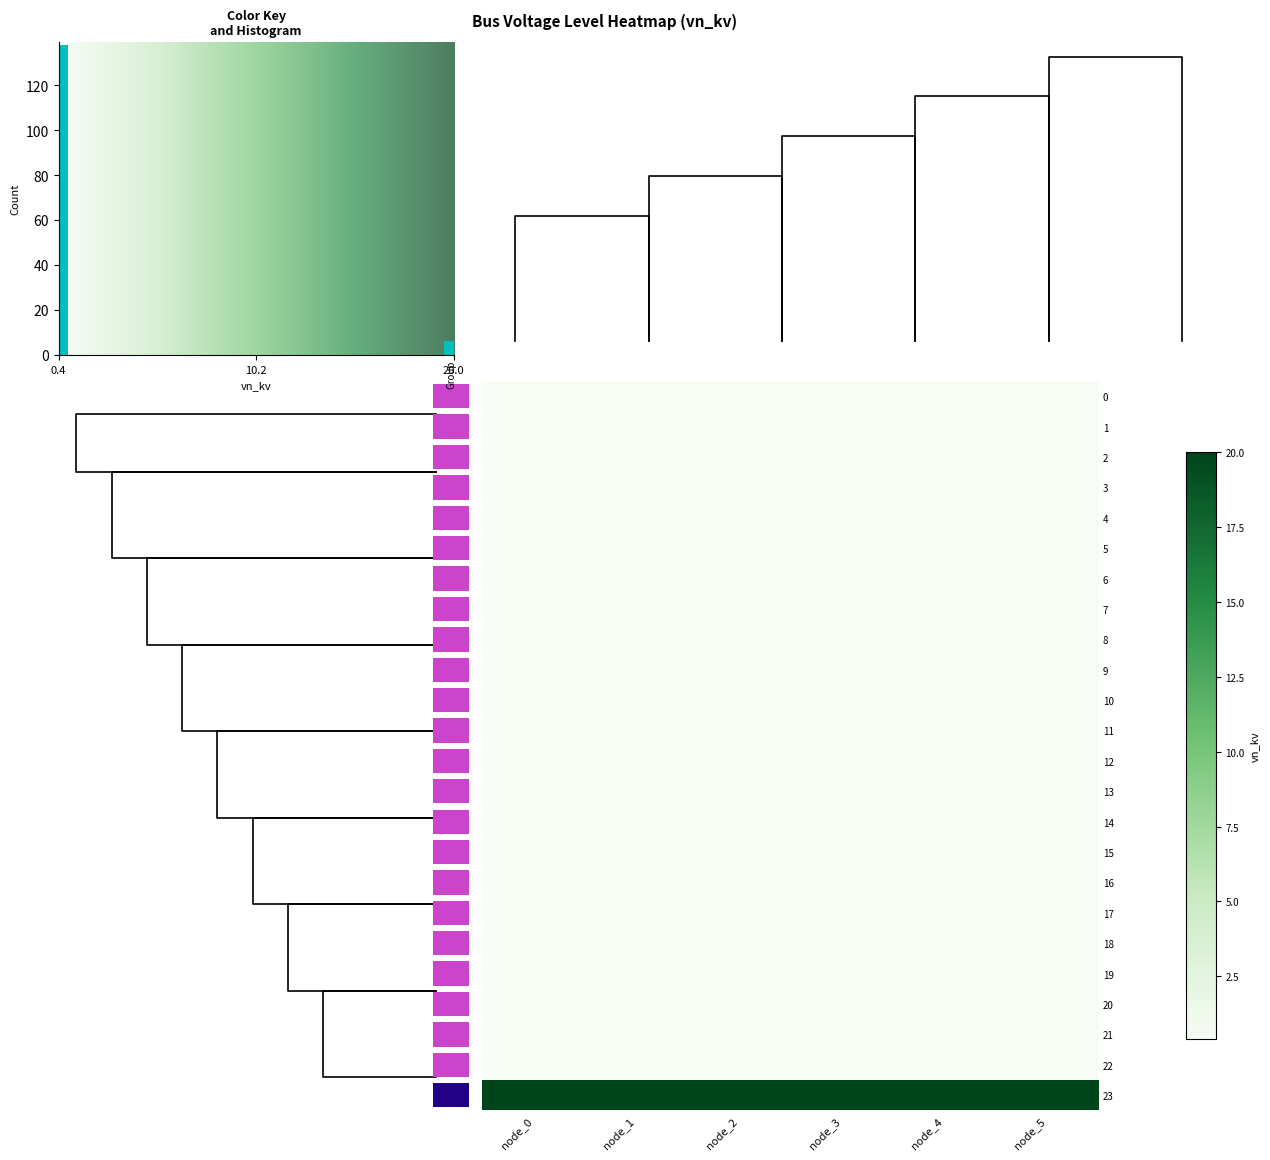

Which series has the largest total across all categories?

row_23